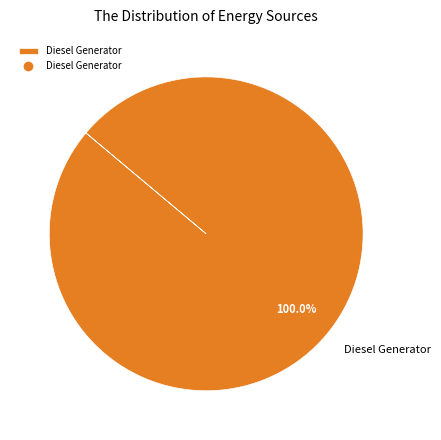

Count the number of slices in the pie.

1